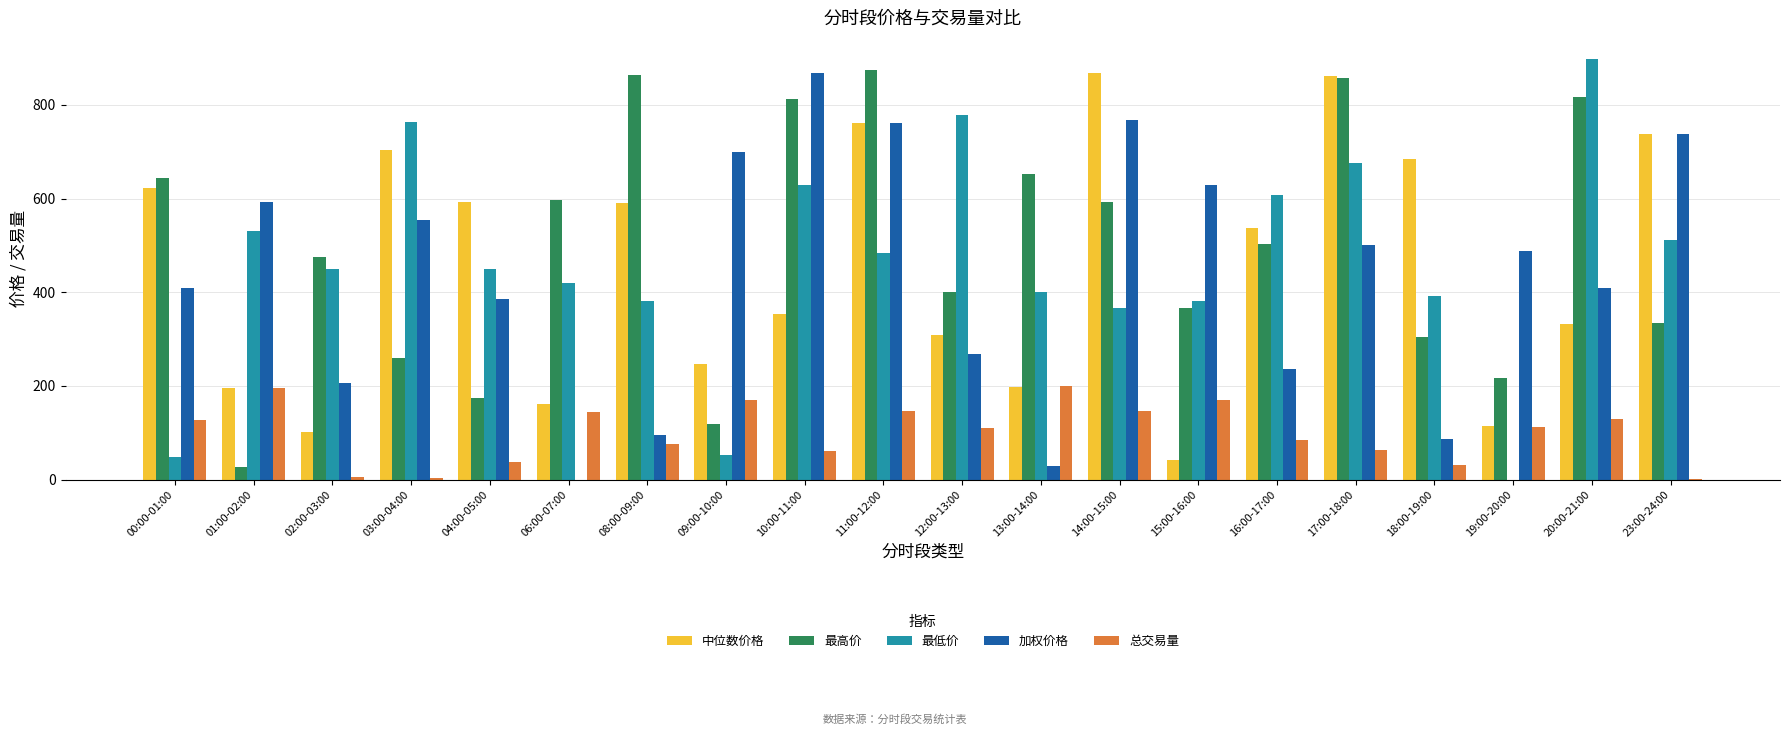

Which series changed the most between 04:00-05:00 and 19:00-20:00?

中位数价格